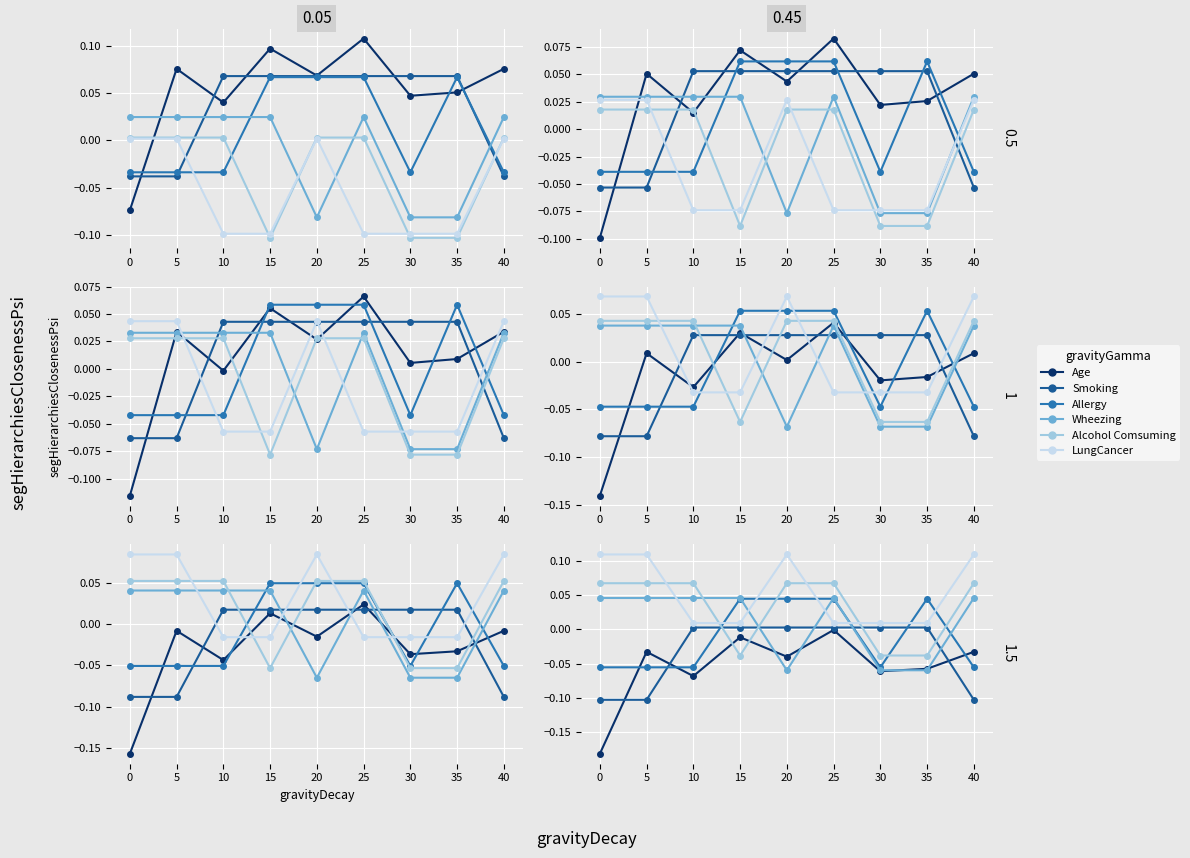

How many data points in Smoking are above 0?

6